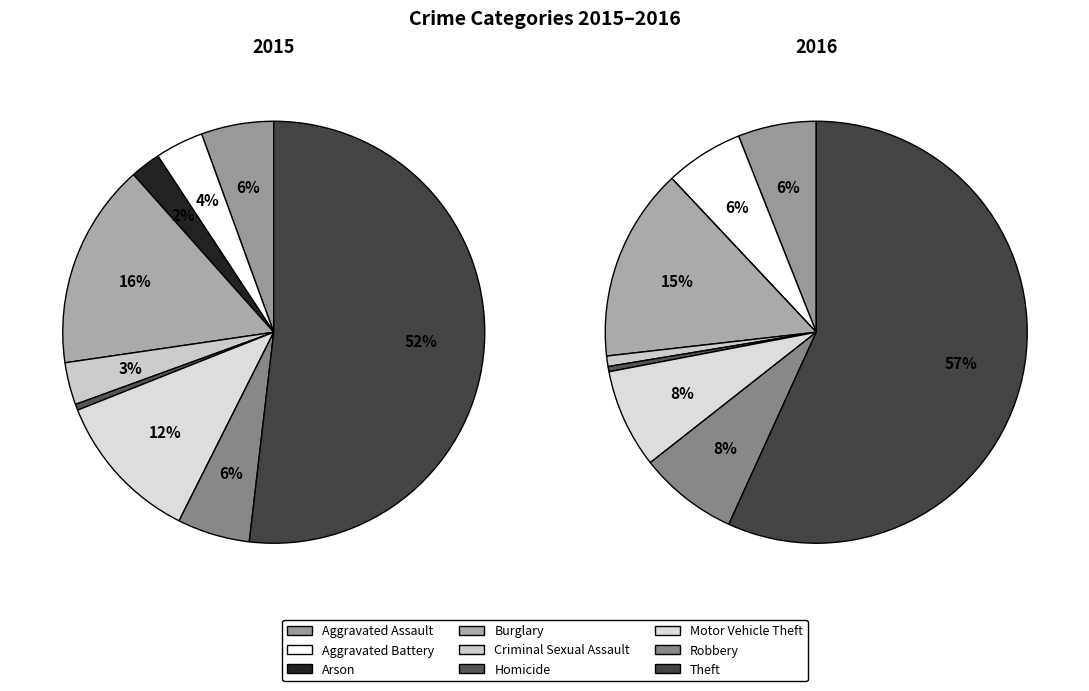

Does Criminal Sexual Assault account for over 50% of the chart?

No